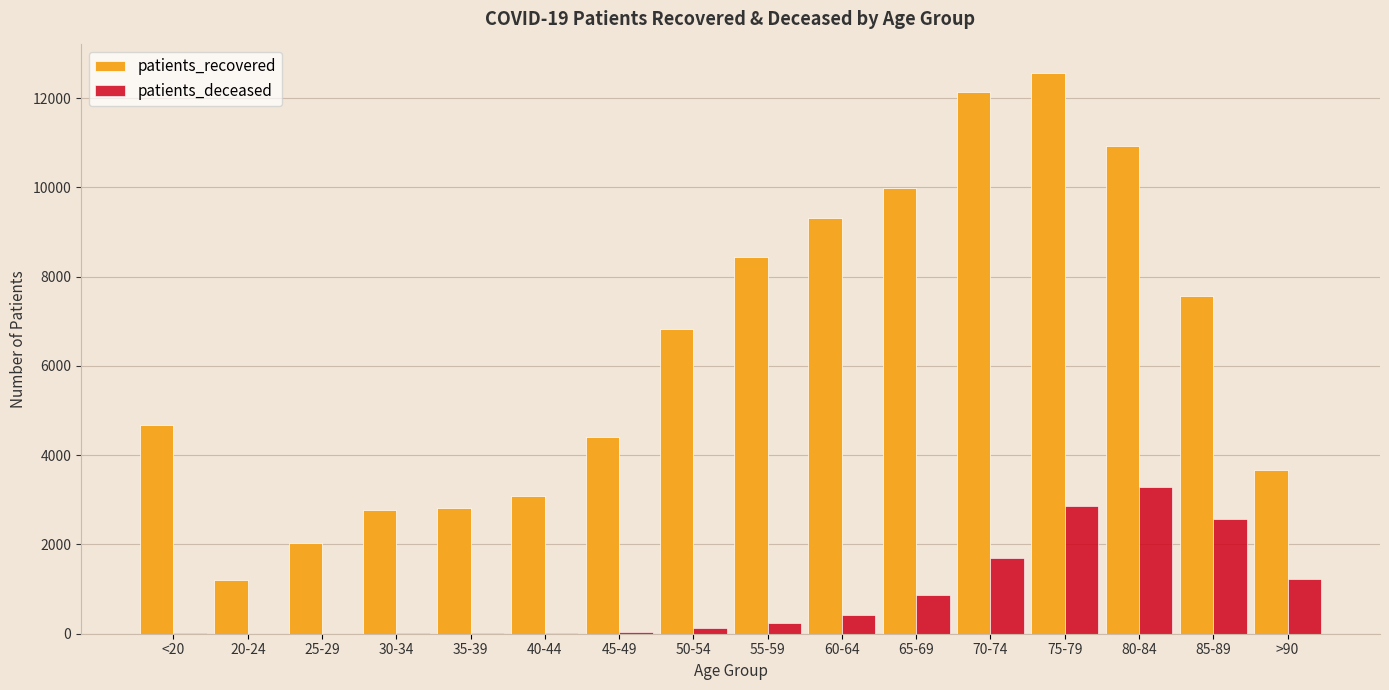

Which series has the widest spread of values?

patients_recovered